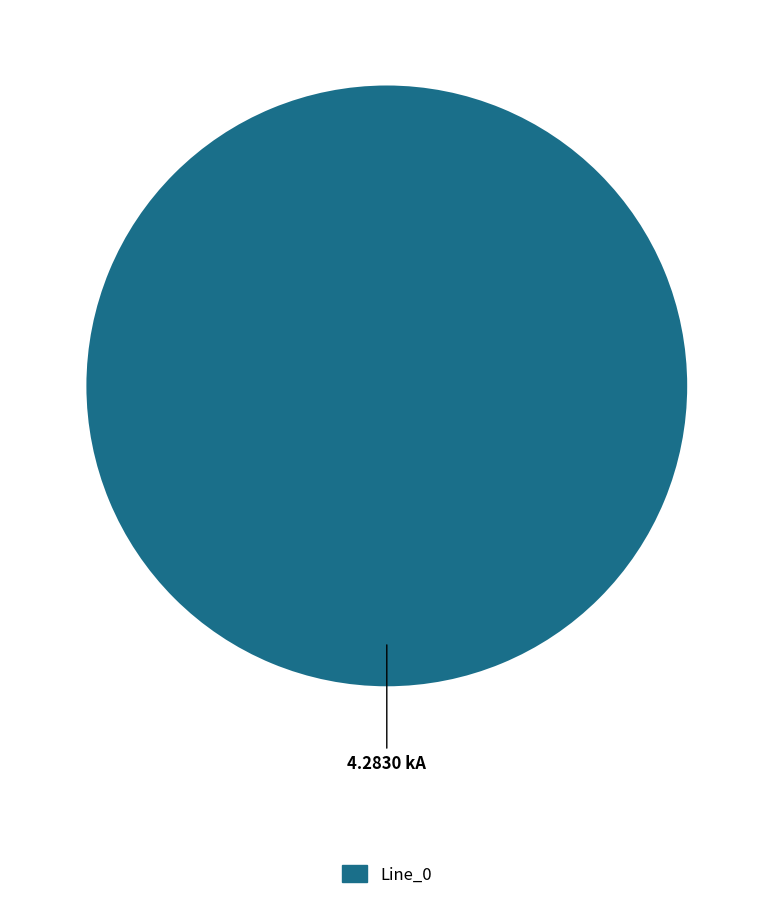

Is there a majority slice in this chart?

Yes